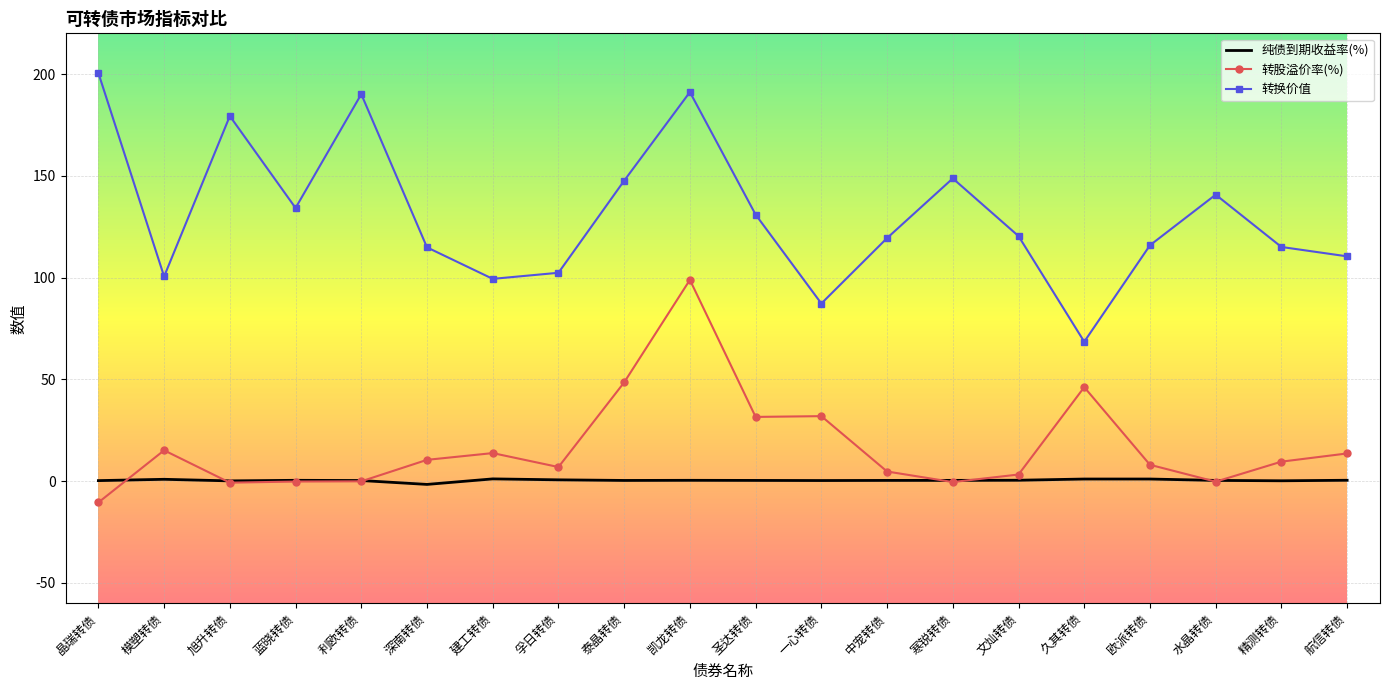

What is the greatest value displayed?

200.5